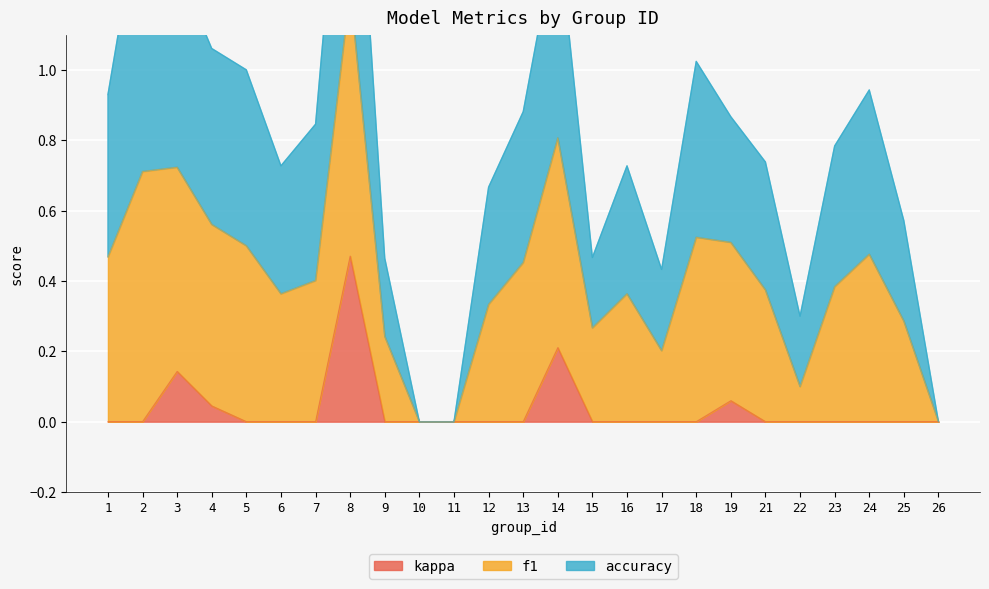

True or false: f1 and kappa intersect in this chart.

False